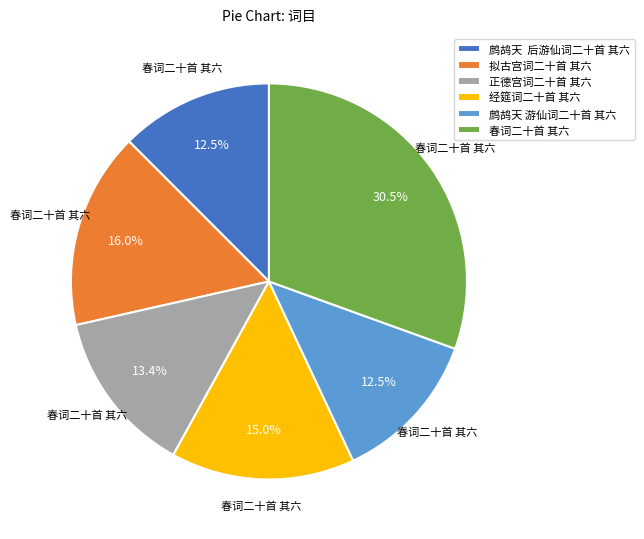

What is the largest slice in the pie chart?

春词二十首 其六